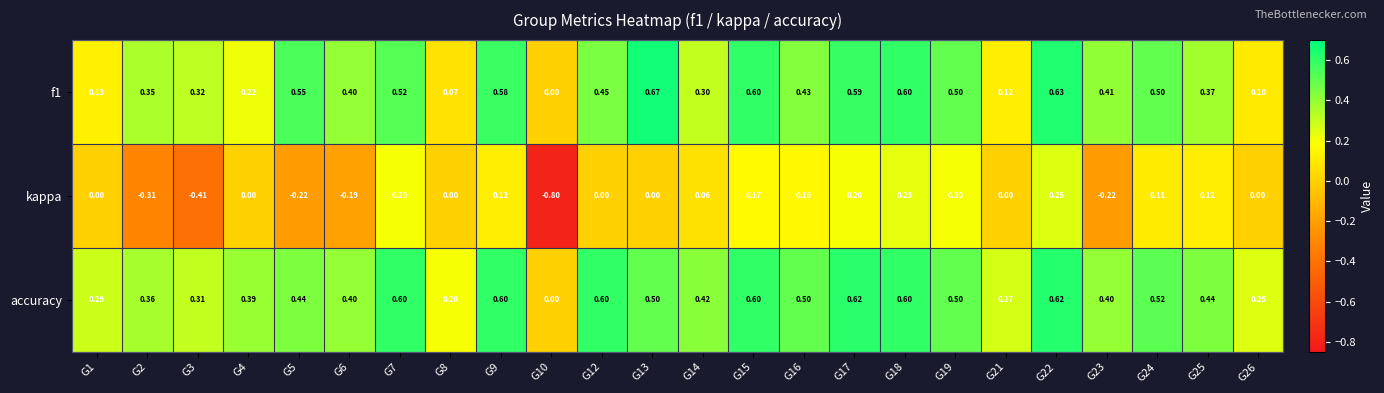

Count the number of categories in the chart.

24